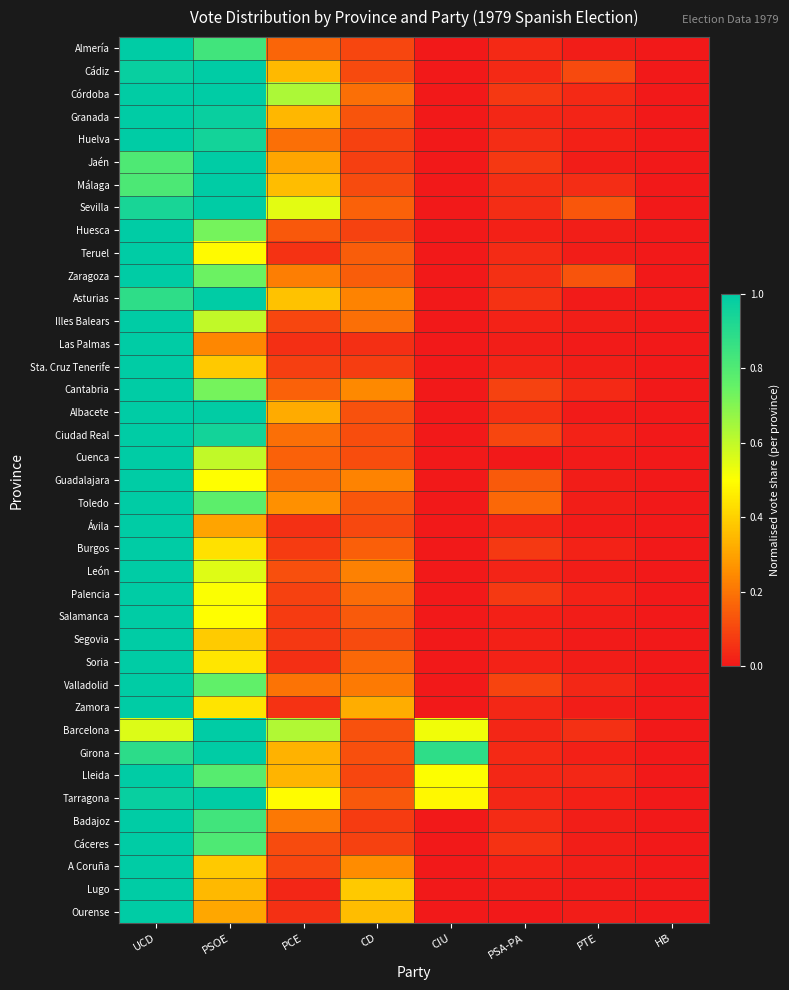

Which has a higher value, PSOE or HB?

PSOE